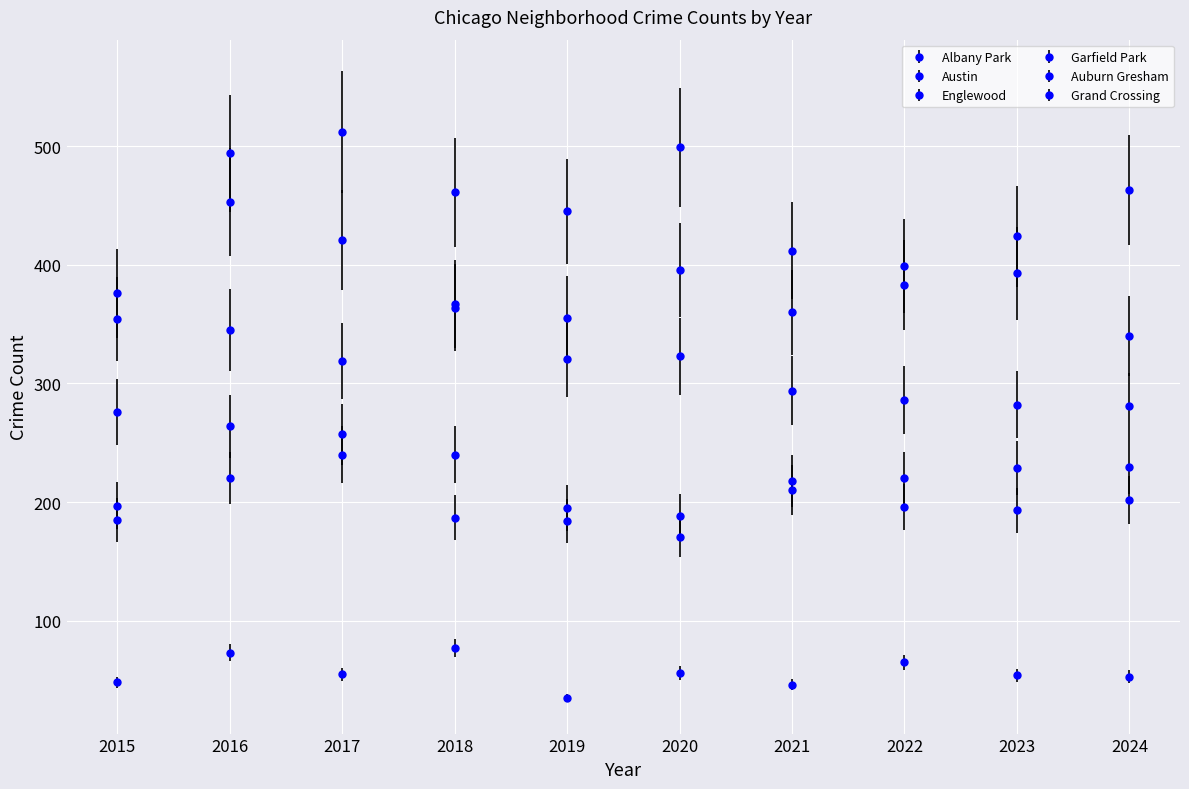

Which series has the largest range (max minus min)?

Austin